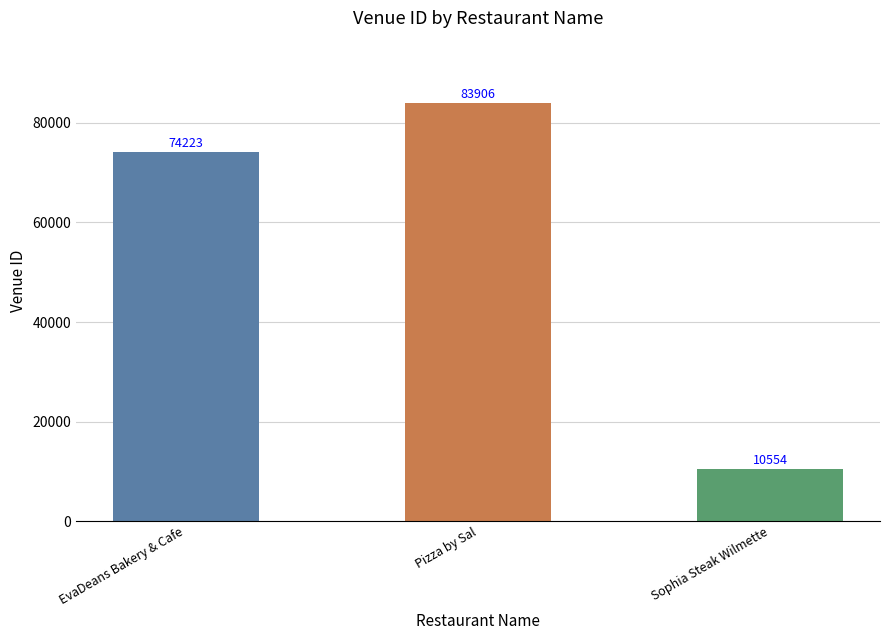

What is the change in value from EvaDeans Bakery & Cafe to Sophia Steak Wilmette?

-63669